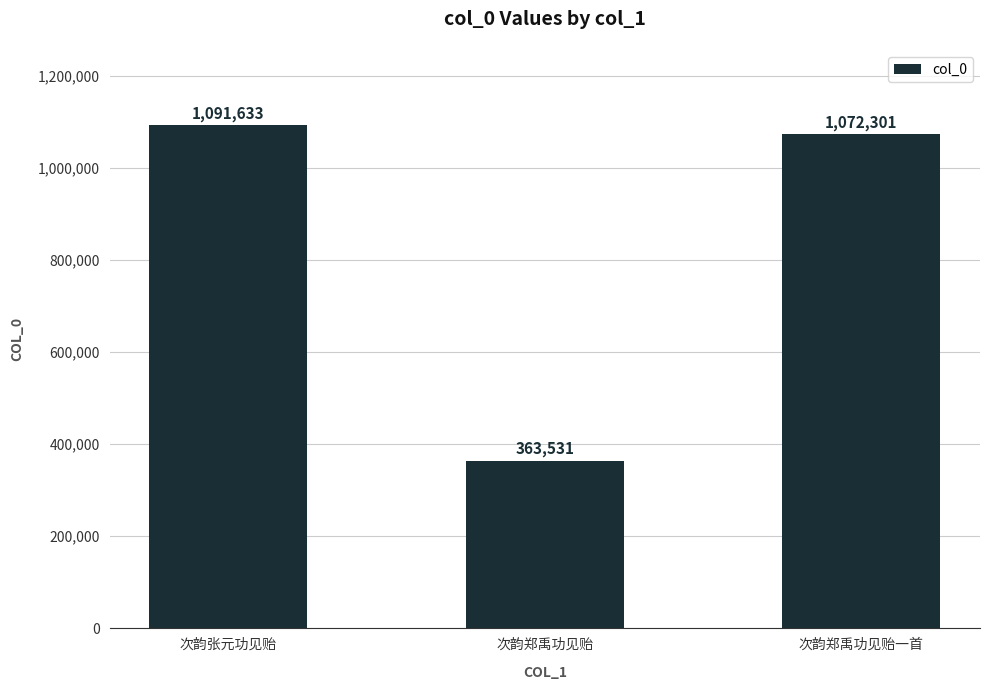

Which label corresponds to the largest value in the chart?

次韵张元功见贻